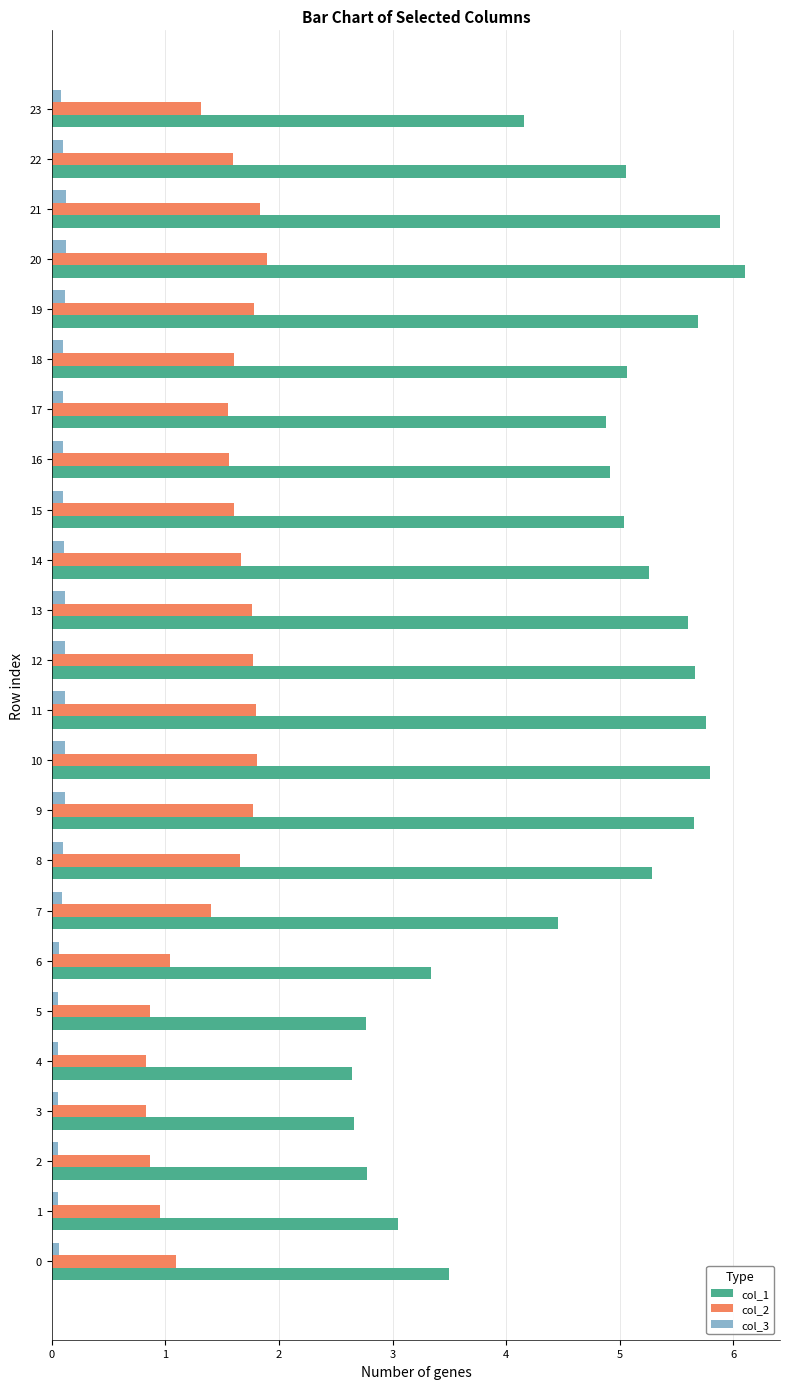

At which category is the sum across all series the highest?

20